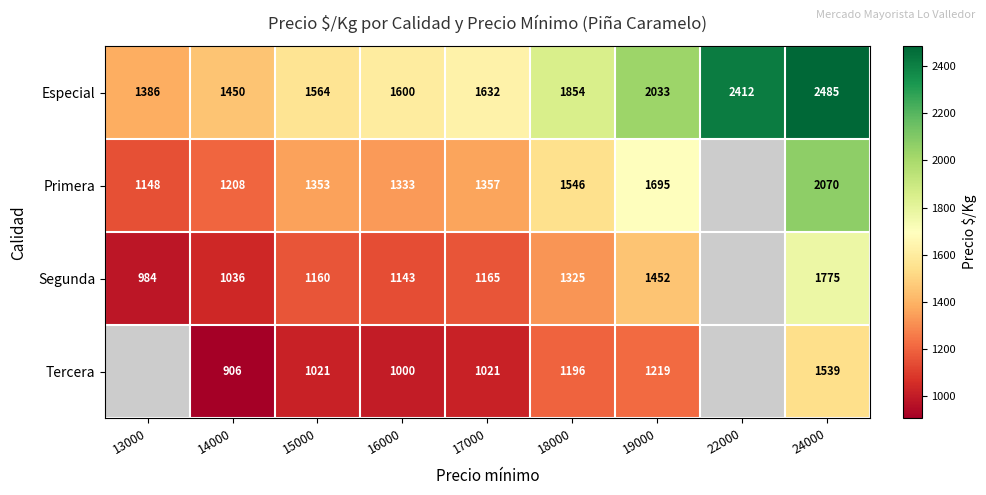

True or false: Tercera has a value of 1539 at 24000.

True